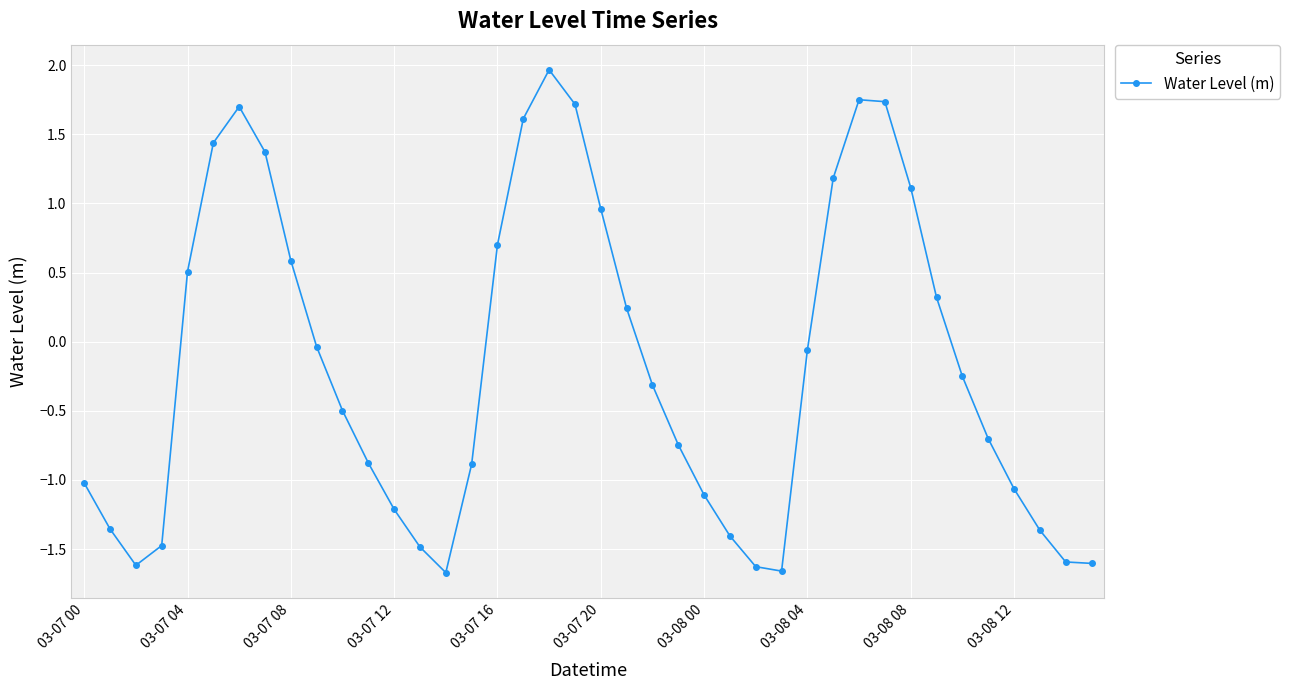

What is the difference between the maximum and minimum values?

3.6